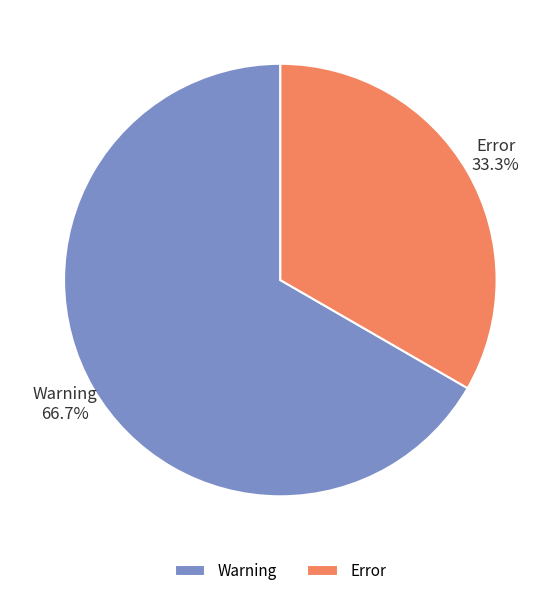

Combined, what portion of the pie is Error and Warning?

100.0%